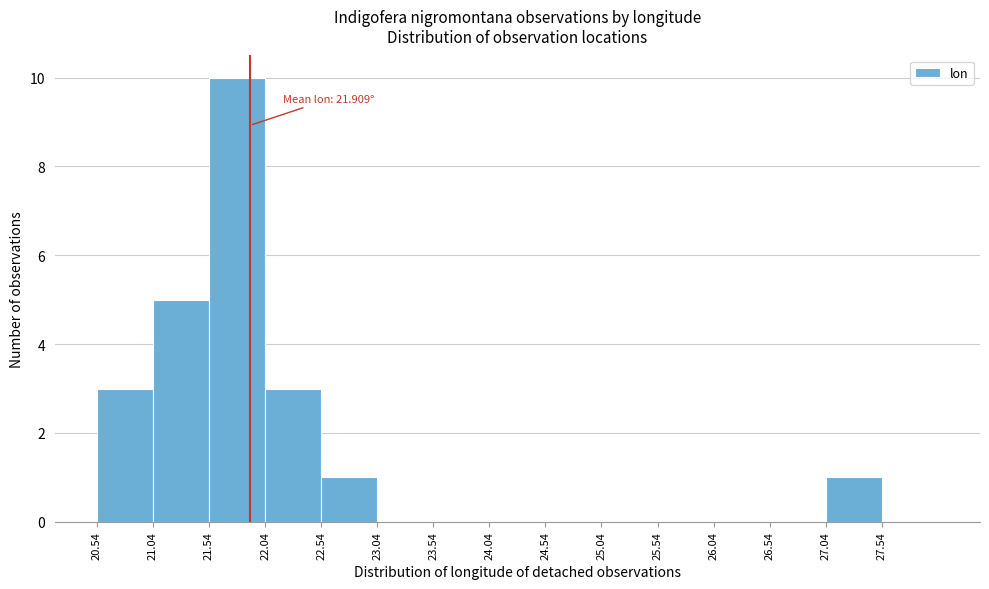

Over which range of the x-axis is the bar tallest?

21.55 to 22.05